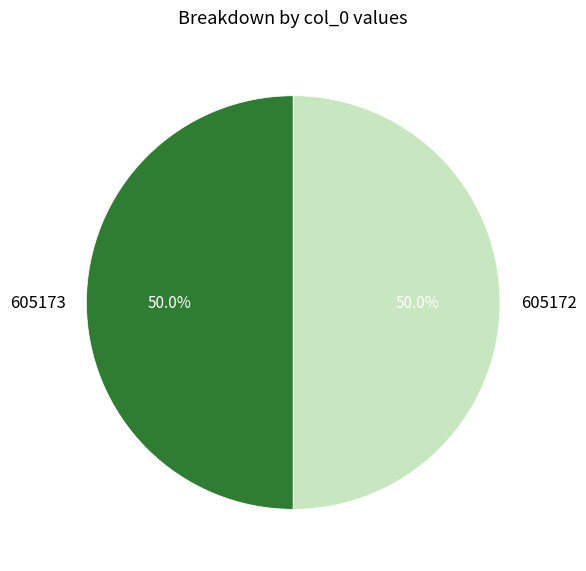

How many slices are in this pie chart?

2